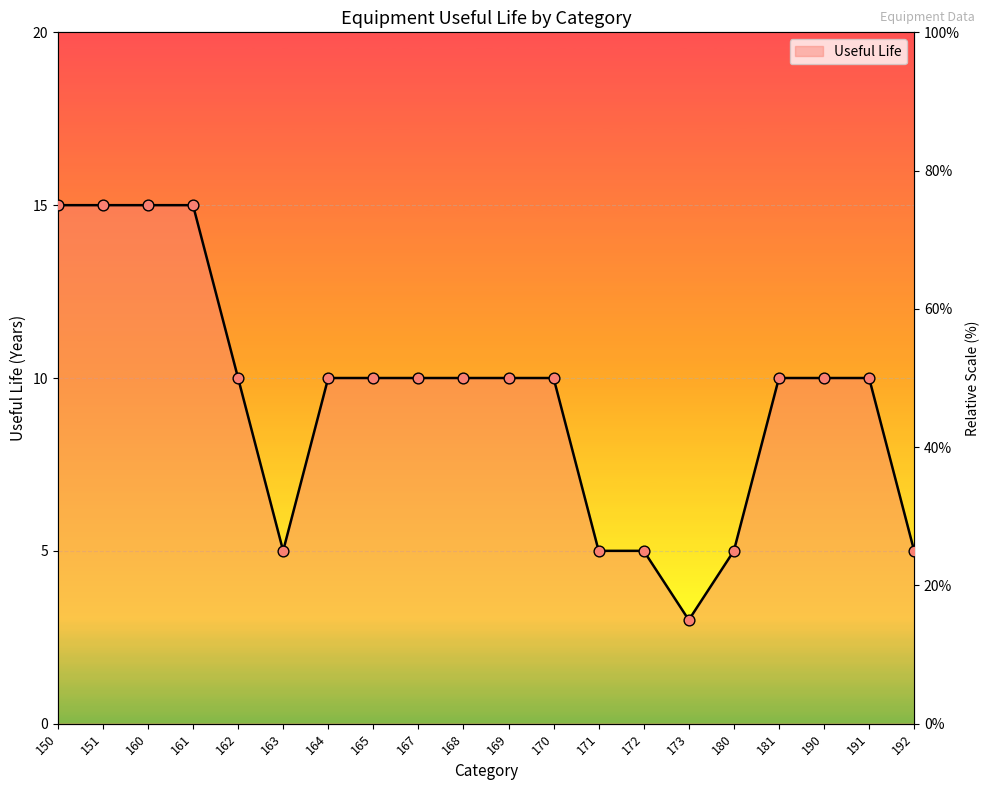

What is the change in value from 151 to 171?

-10